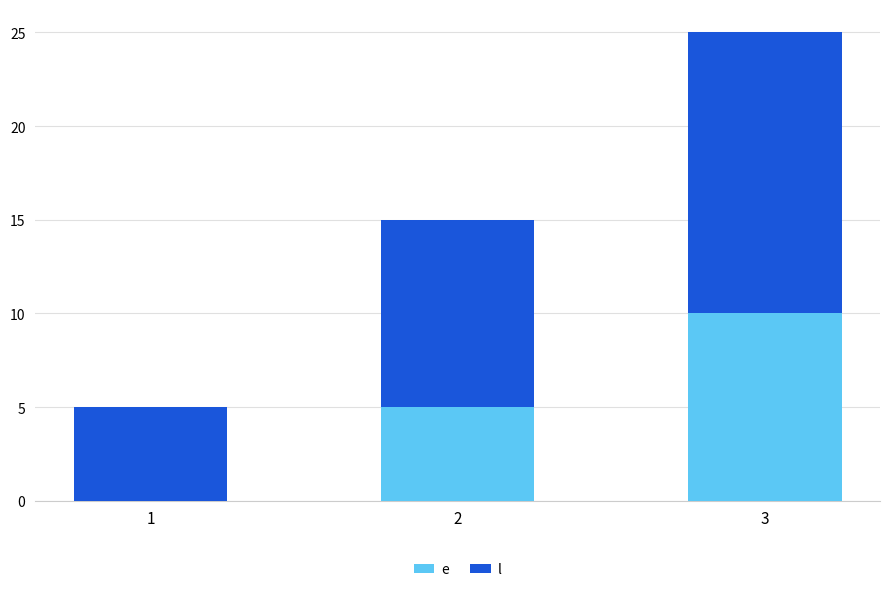

At which category is the sum across all series the highest?

3